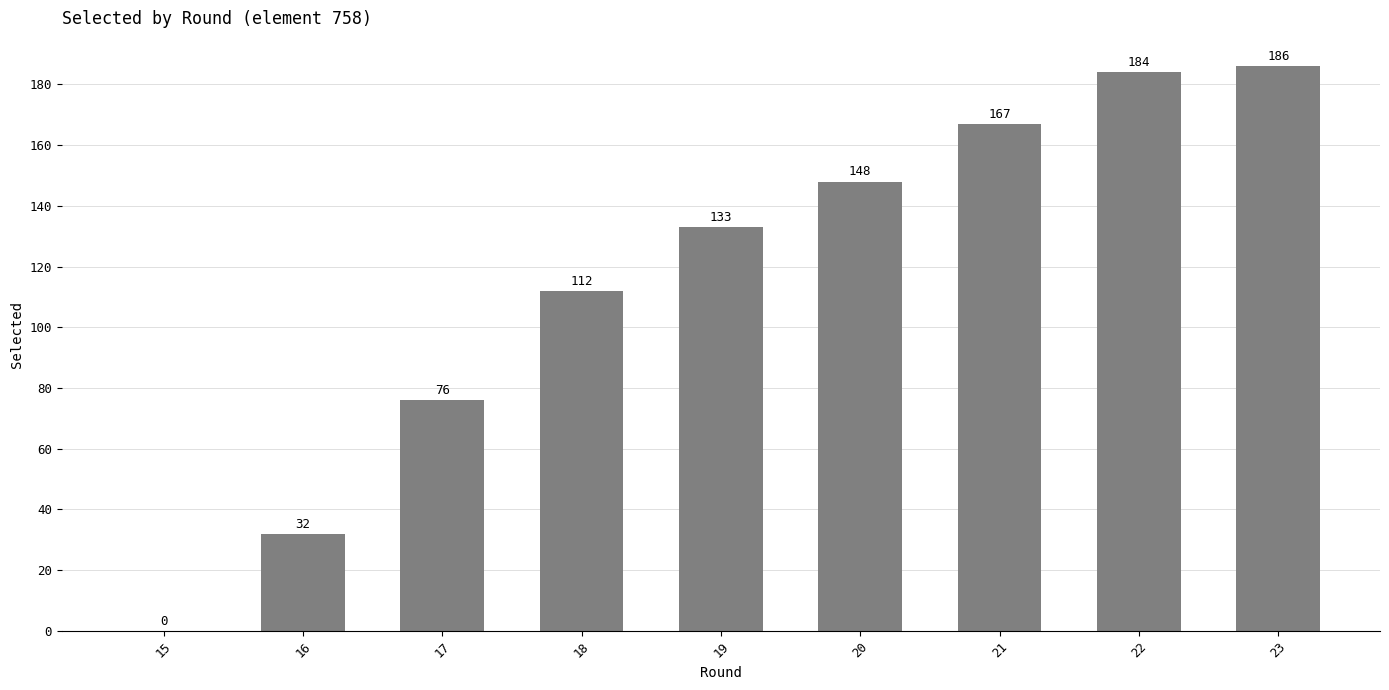

Count the number of data series in this chart.

1